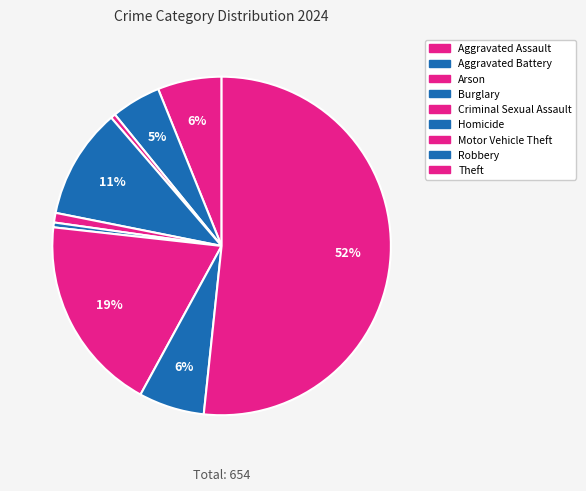

How many segments does this pie chart have?

9